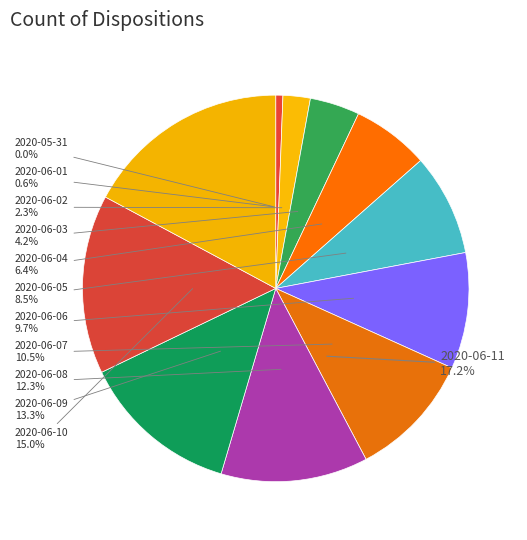

True or false: 2020-06-06 accounts for 10% of the total.

True